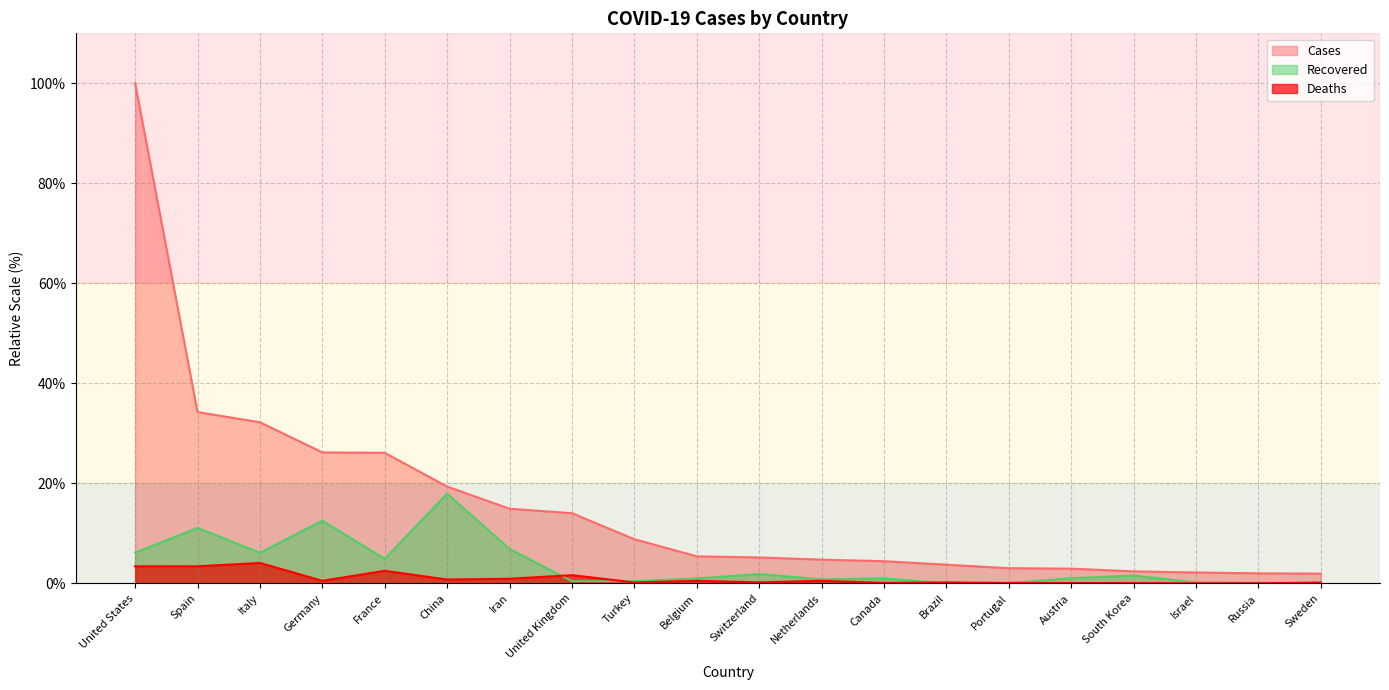

Does the chart display data point markers on the line(s)?

No